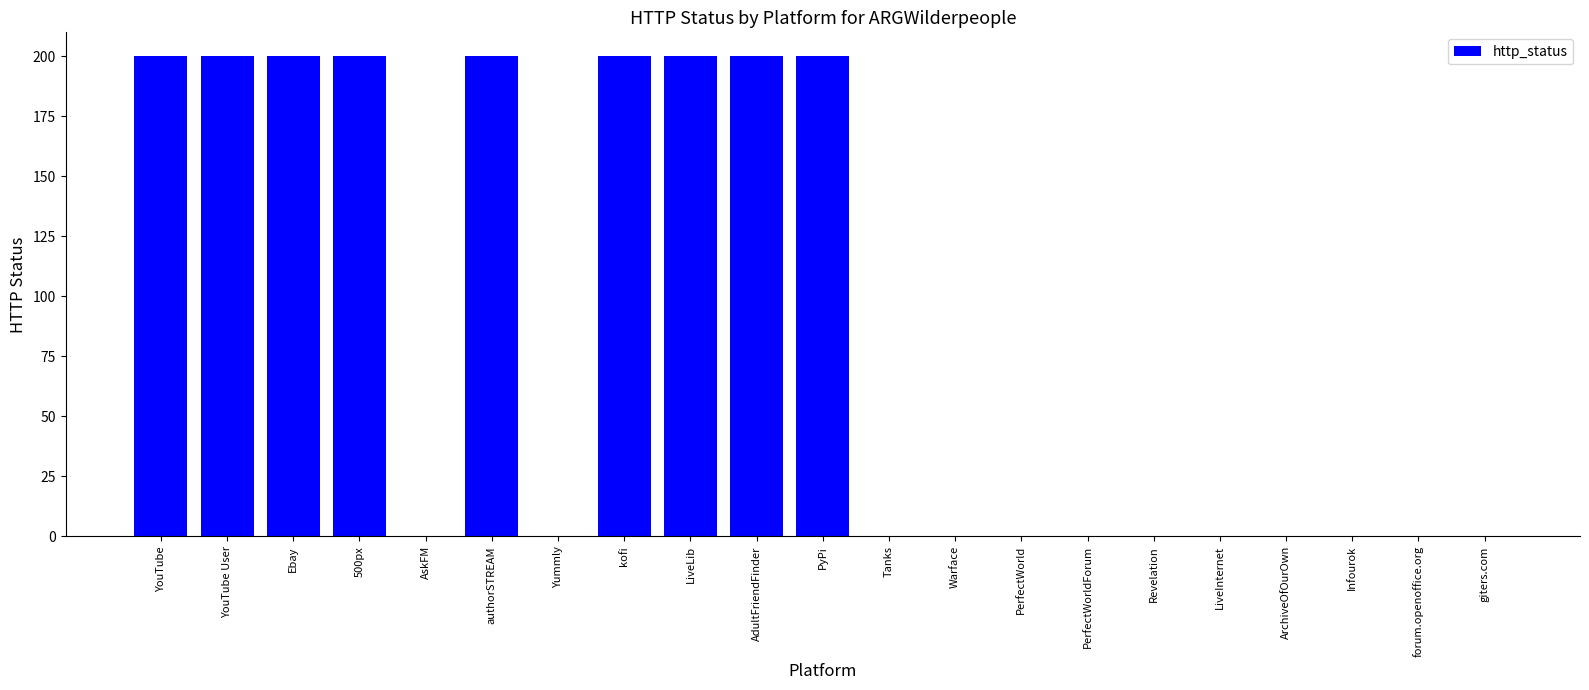

What is the difference between the values at giters.com and 500px?

200